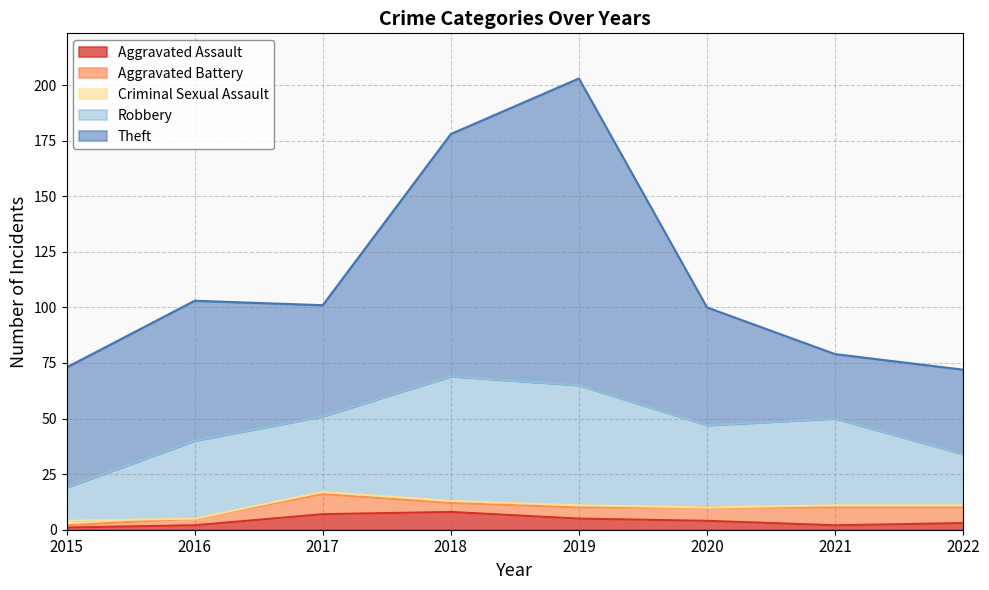

True or false: Theft and Aggravated Battery intersect in this chart.

False